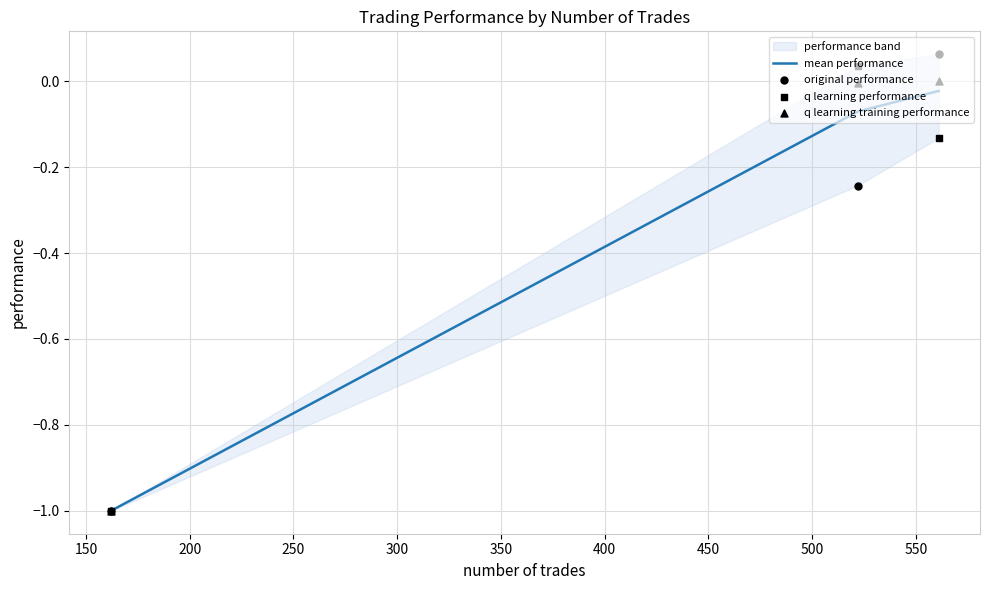

Which series has the largest total across all categories?

q learning training performance